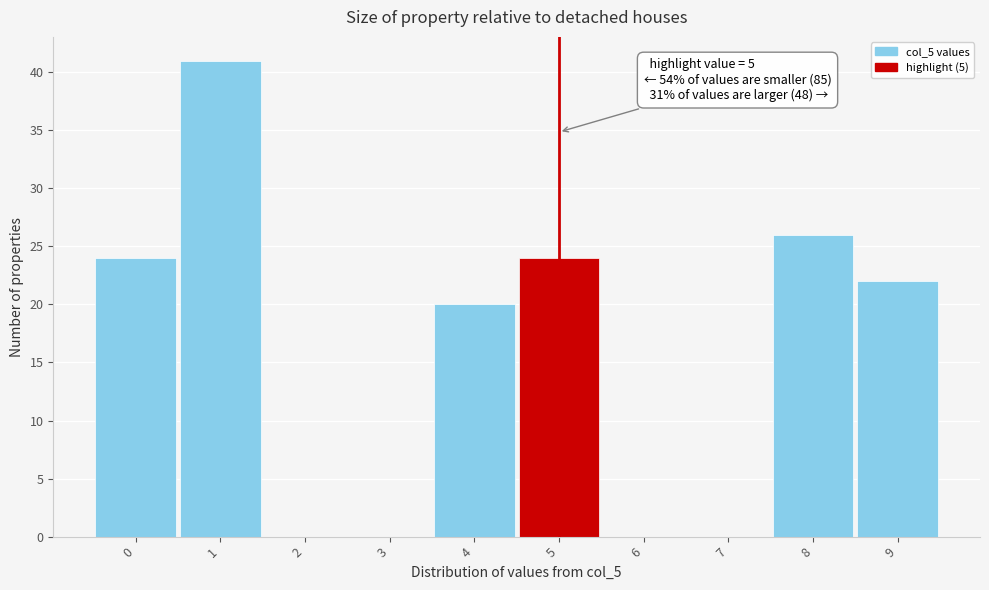

Which range on the x-axis has the tallest bar?

0.5 to 1.5